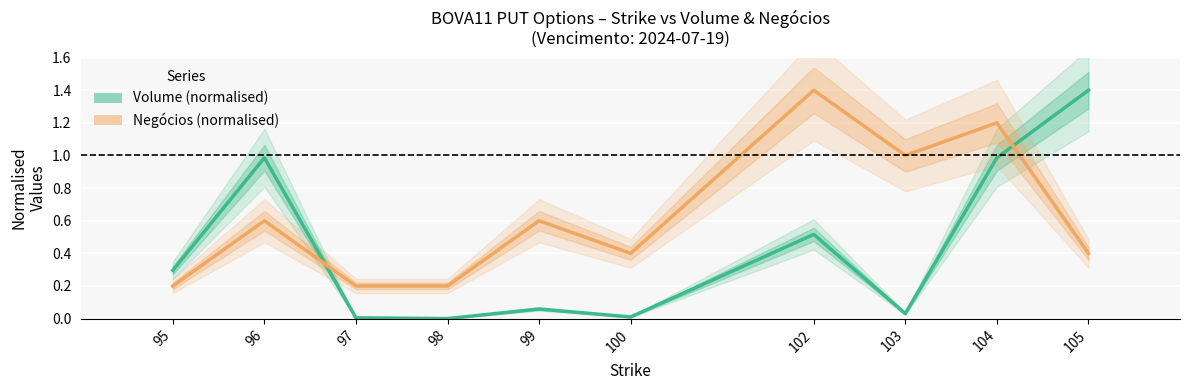

Is the value of Volume (normalised) at 98 greater than the value of Negócios (normalised) at 95?

No